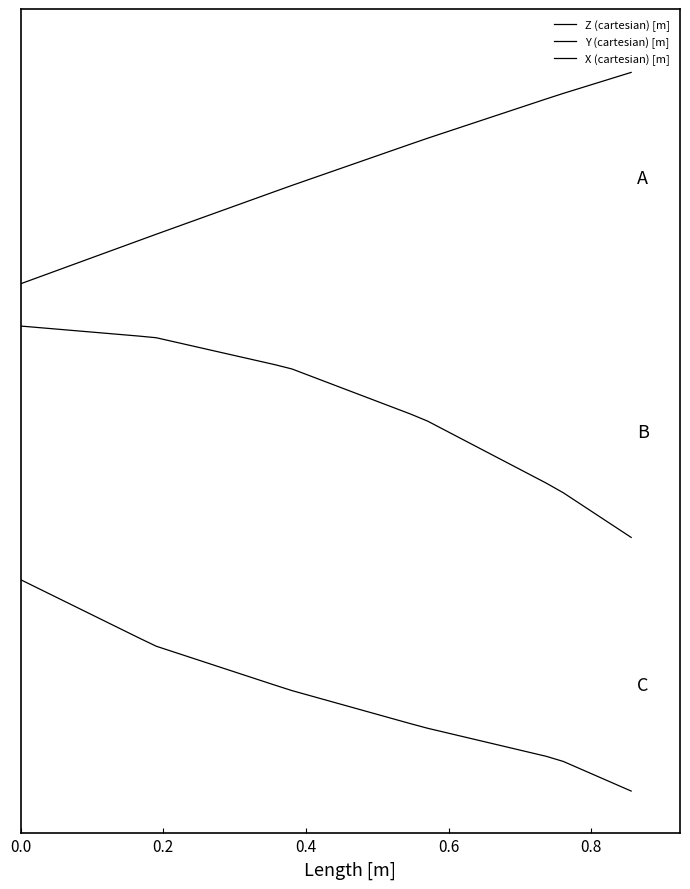

Does the chart have visible grid lines?

No